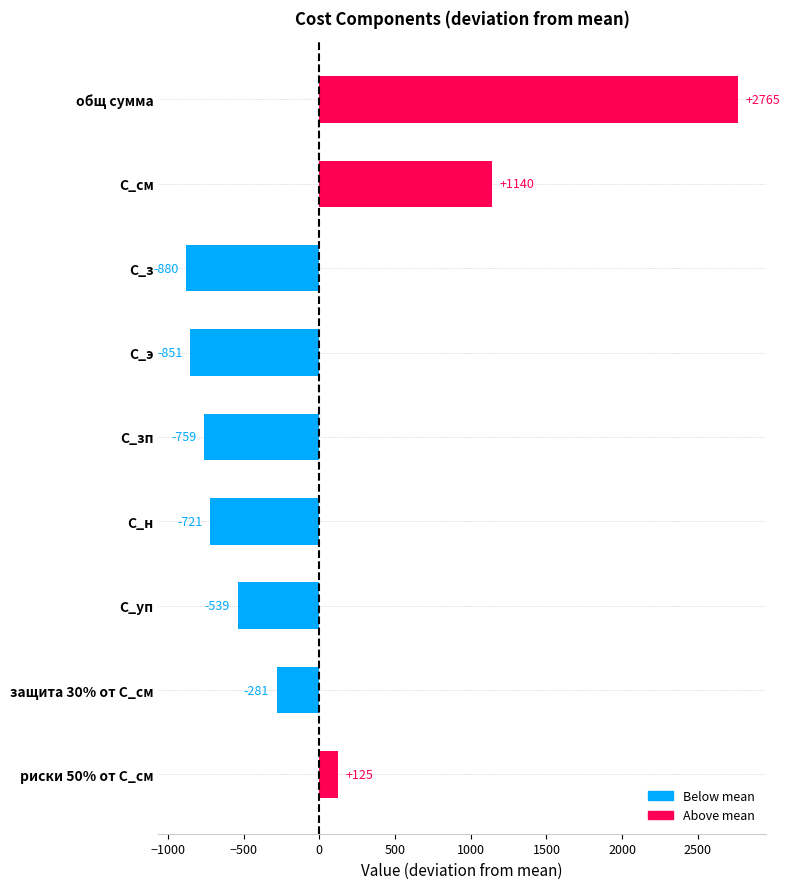

List the labels in order of value, smallest first.

С_з, С_э, С_зп, С_н, С_уп, защита 30% от С_см, риски 50% от С_см, С_см, общ сумма